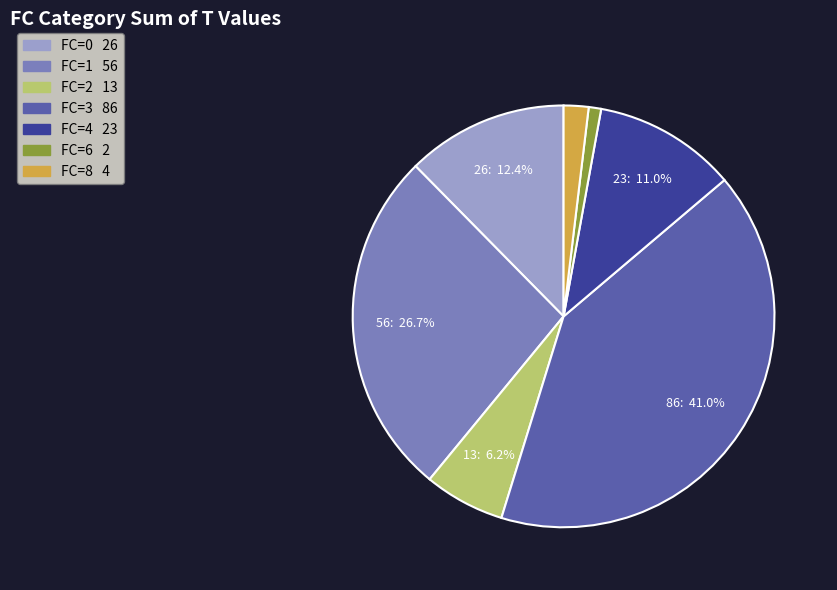

Does any single category account for the majority?

No